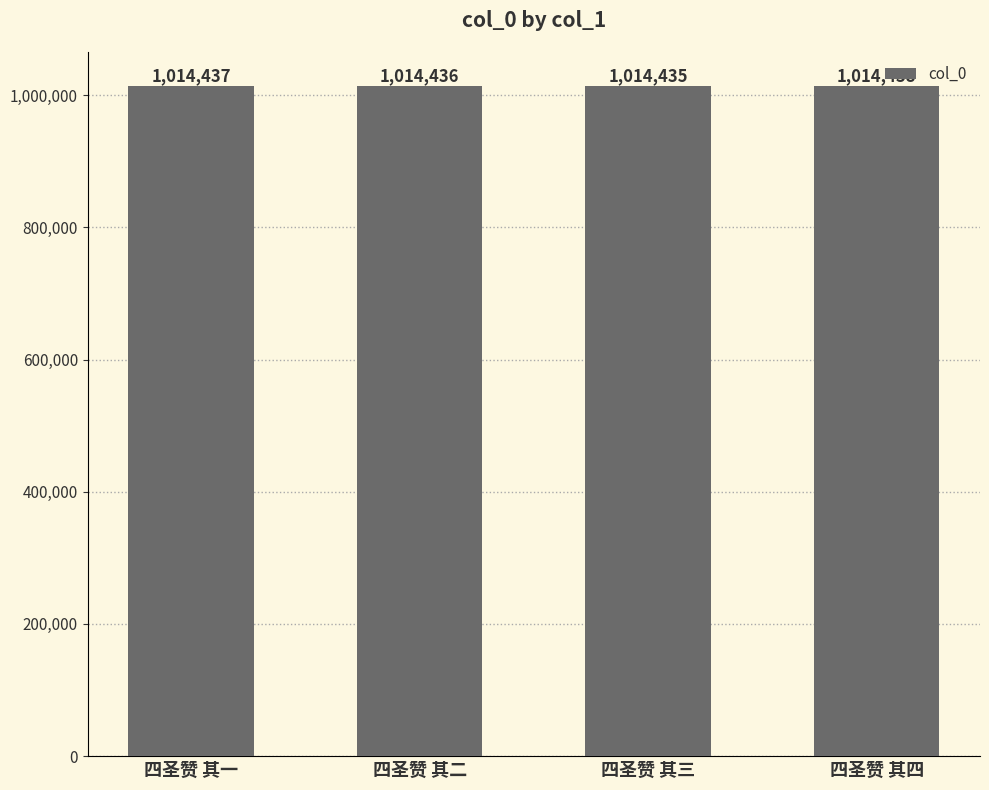

What is the approximate value at 四圣赞 其二?

1014436